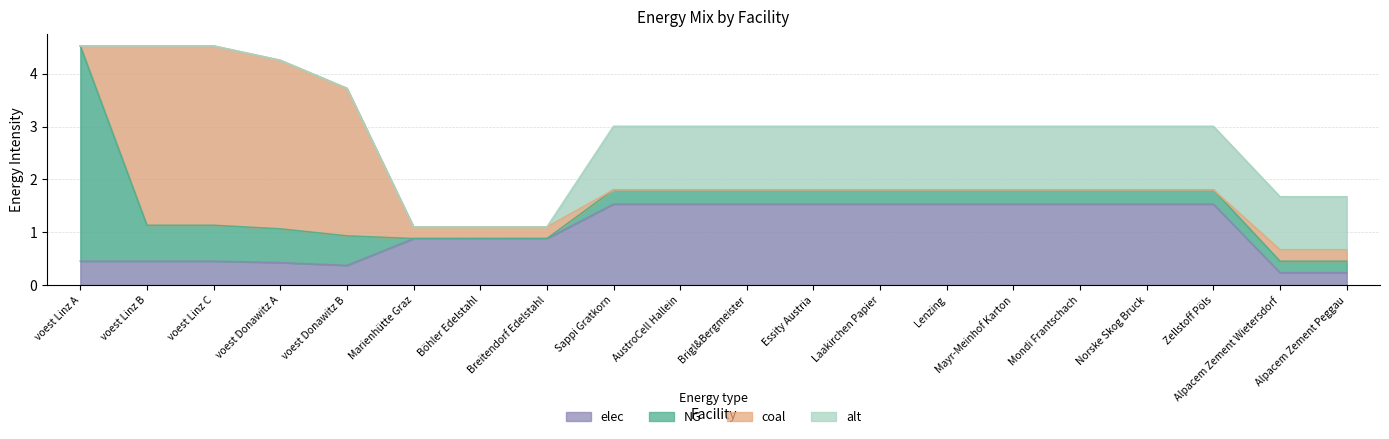

What is the value of the alt point at the 9th from the left?

1.2